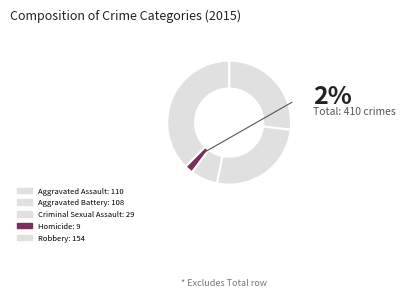

Which slice is the smallest?

Homicide